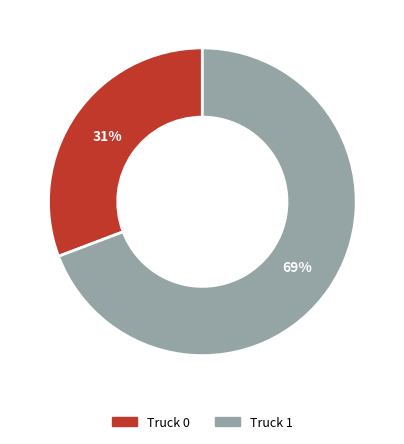

Is there any slice that represents more than half of the pie?

Yes